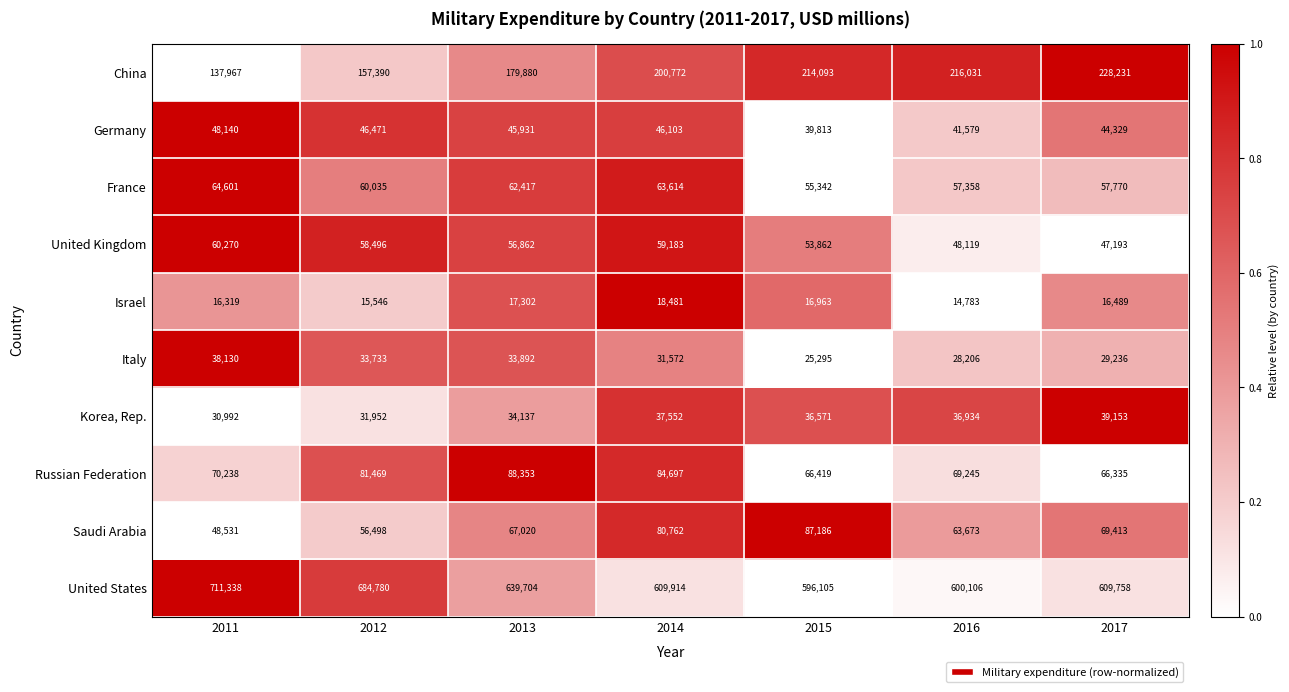

Which series changed the most between 2012 and 2015?

United States